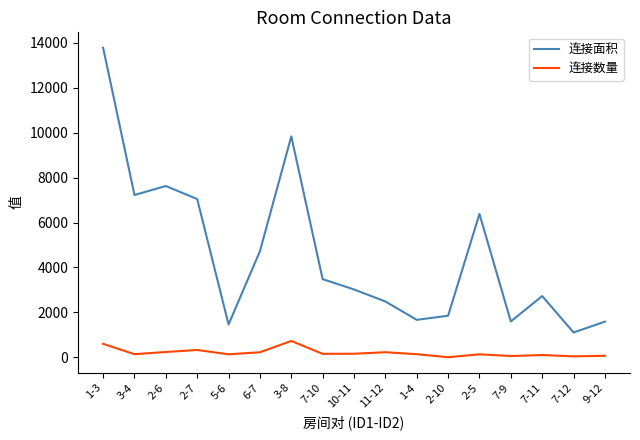

Where does the 连接面积 series first go above 3021?

1-3